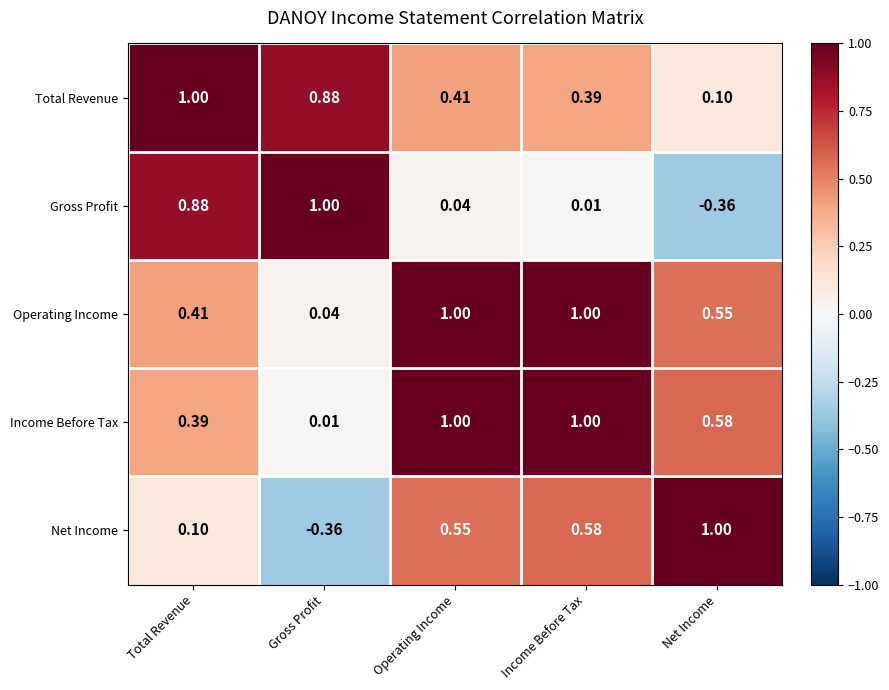

At which category is the sum across all series the highest?

Operating Income